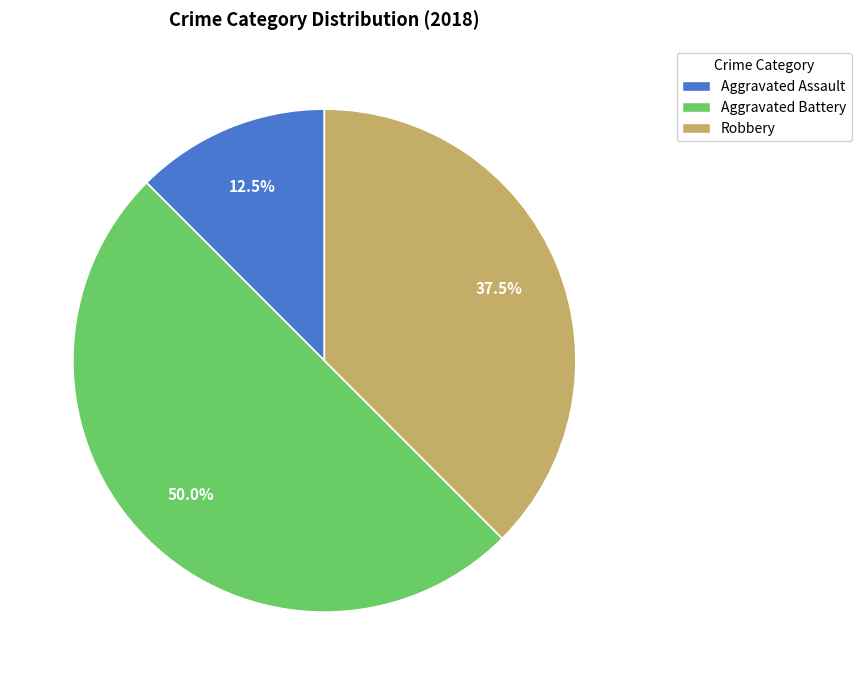

Which slice is the largest?

Aggravated Battery